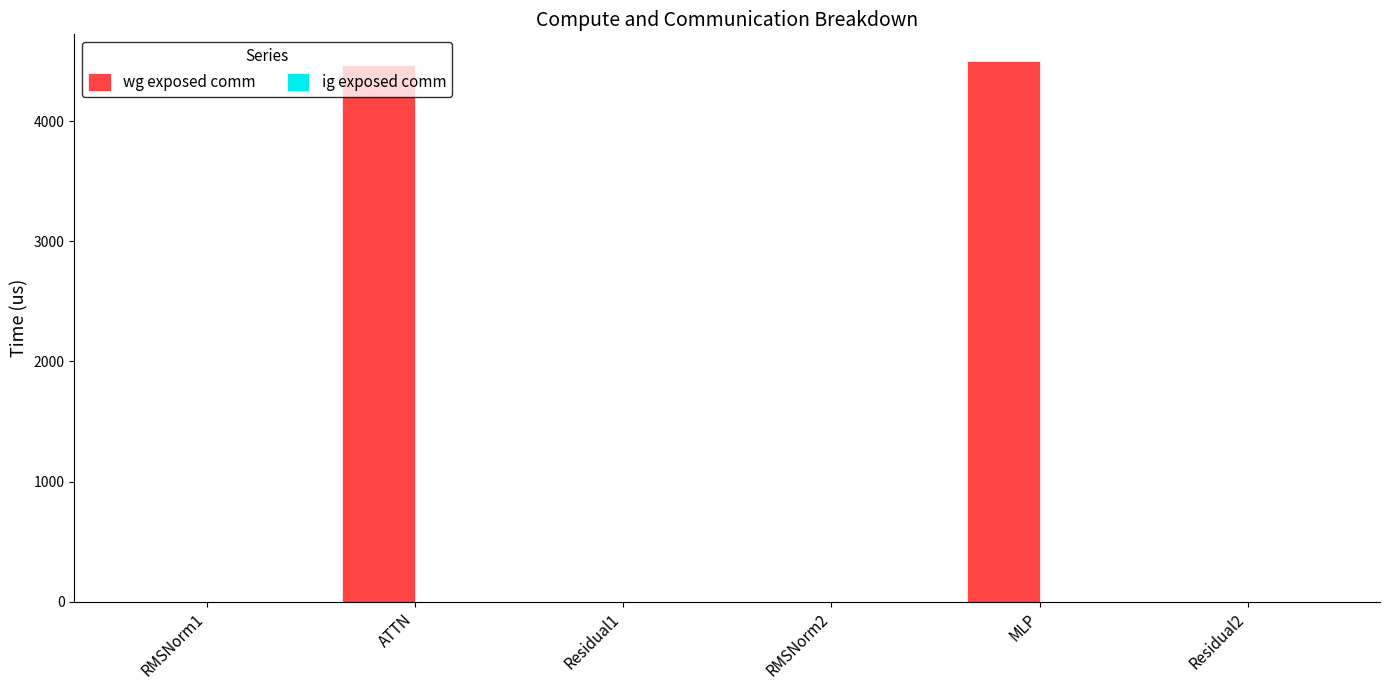

What is the sum of all values?

8959.8